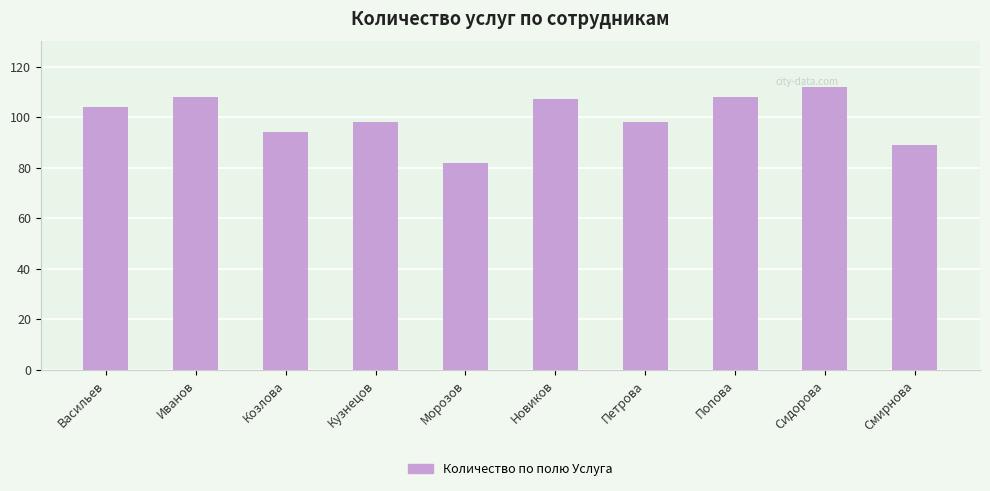

What position from the left is Смирнова?

10